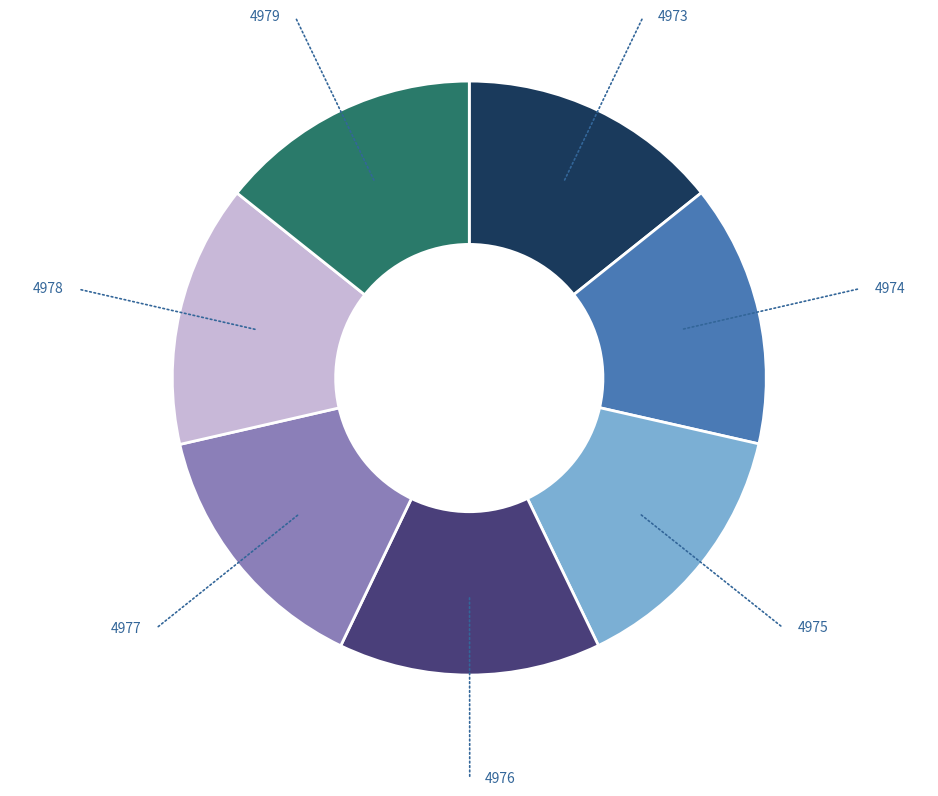

Does any single category account for the majority?

No